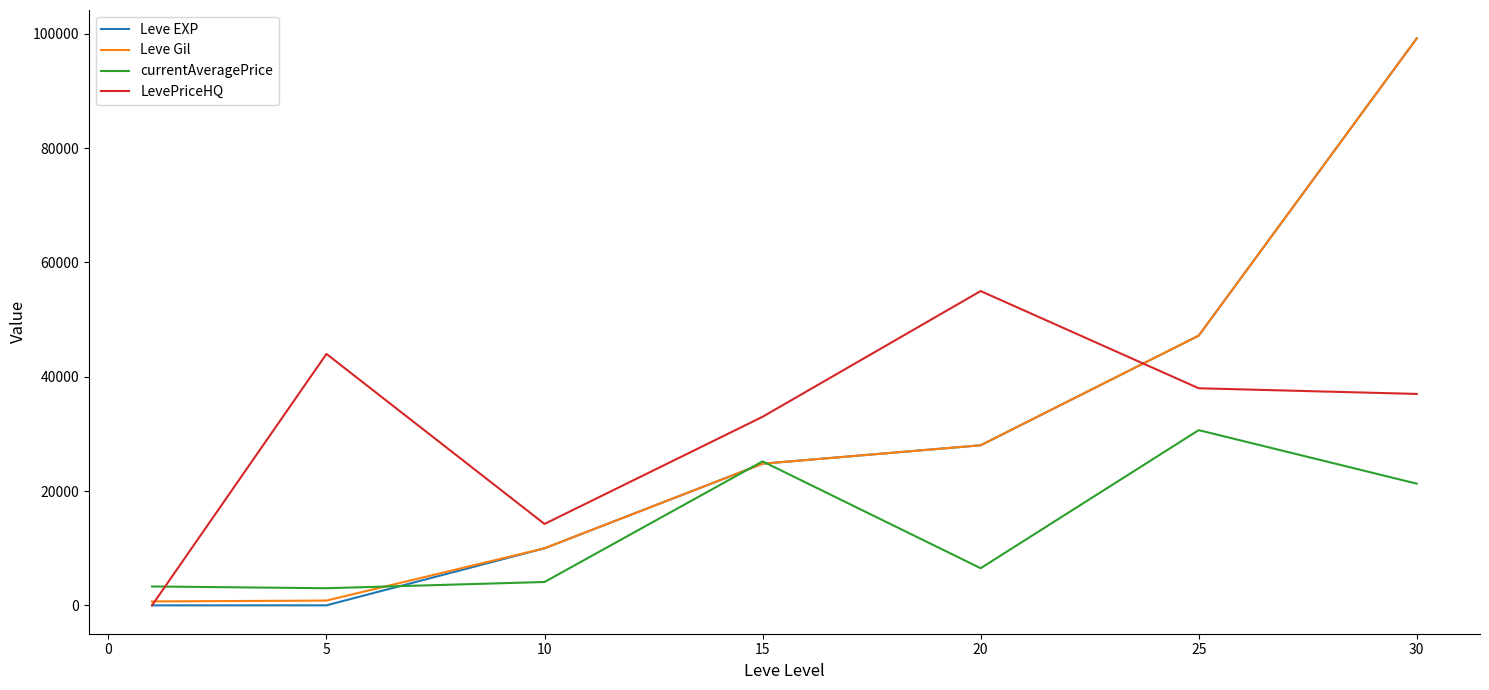

What is the maximum value for Leve EXP?

99220